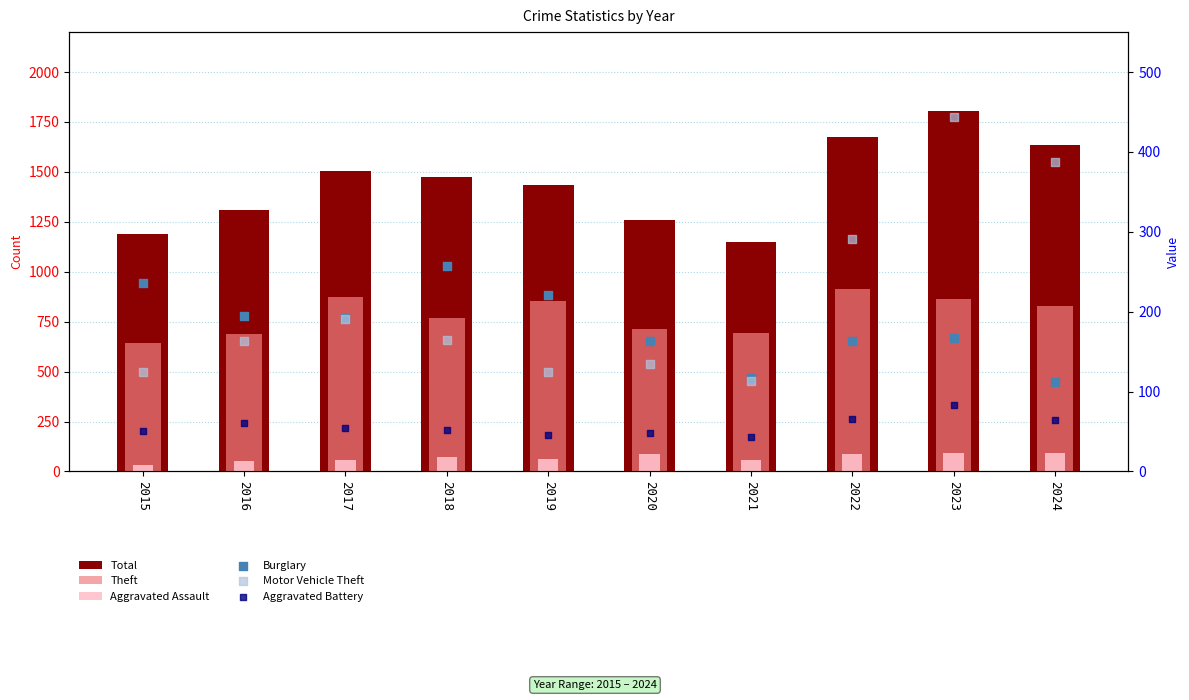

At which category is the sum across all series the highest?

2023